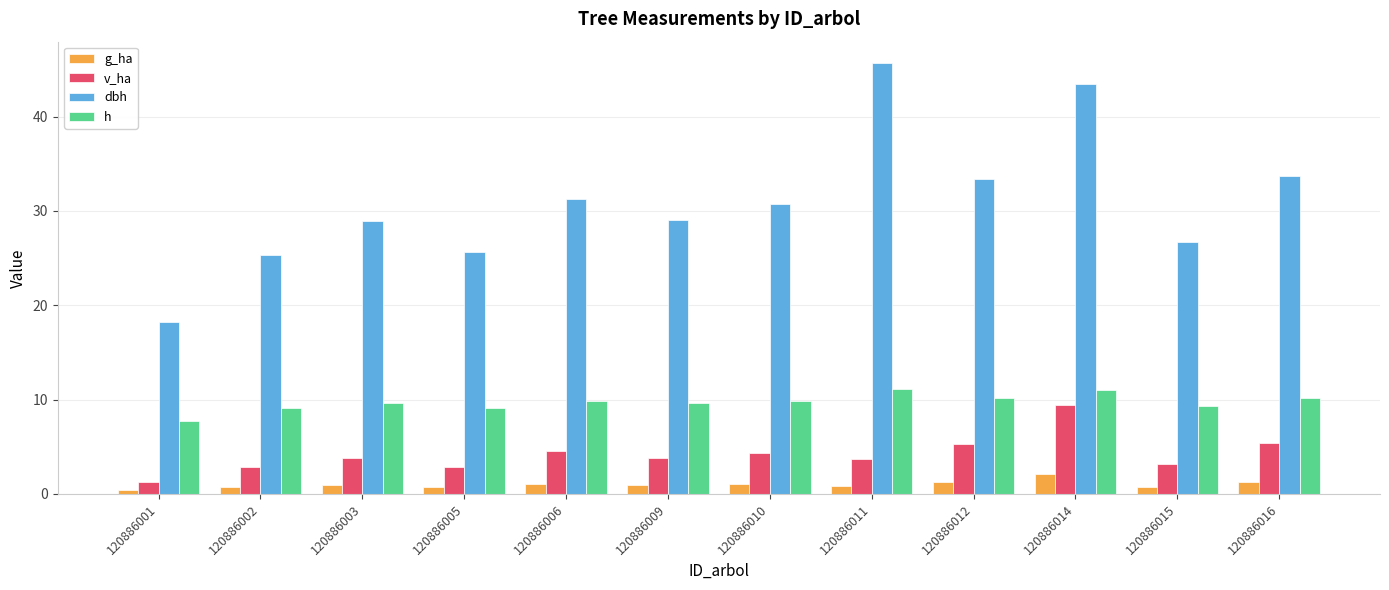

How many distinct data groups are displayed?

4